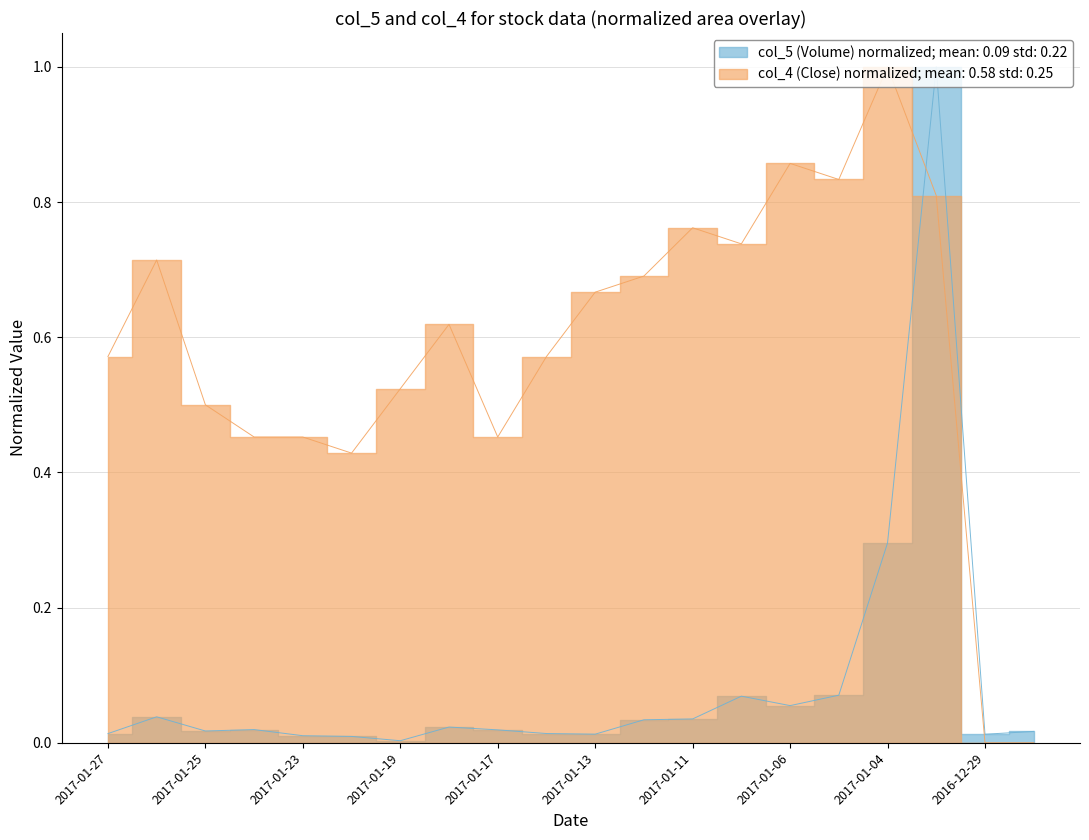

How many distinct data groups are displayed?

2